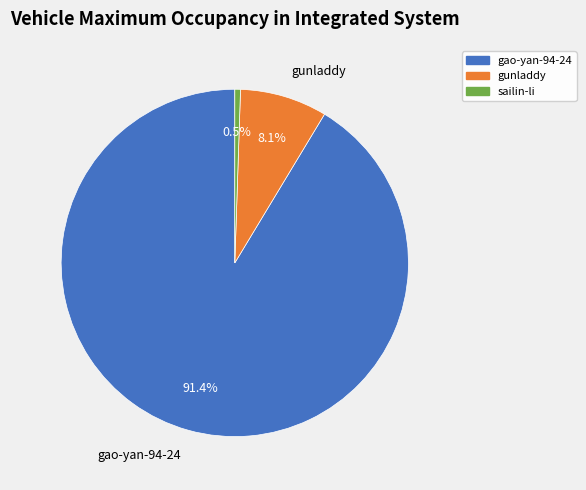

Count the number of slices in the pie.

3